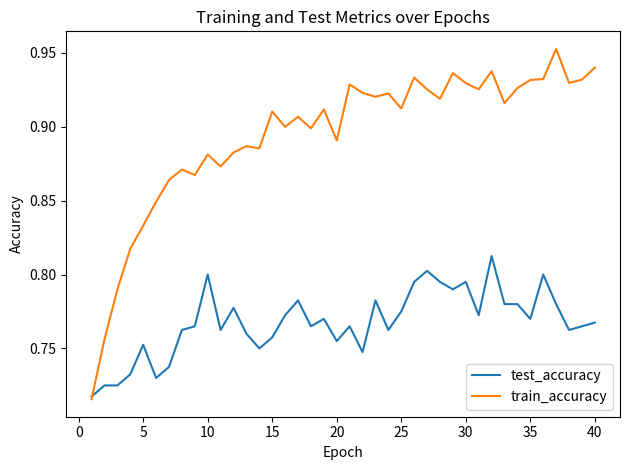

Rank the series by their average value, from highest to lowest.

train_accuracy, test_accuracy